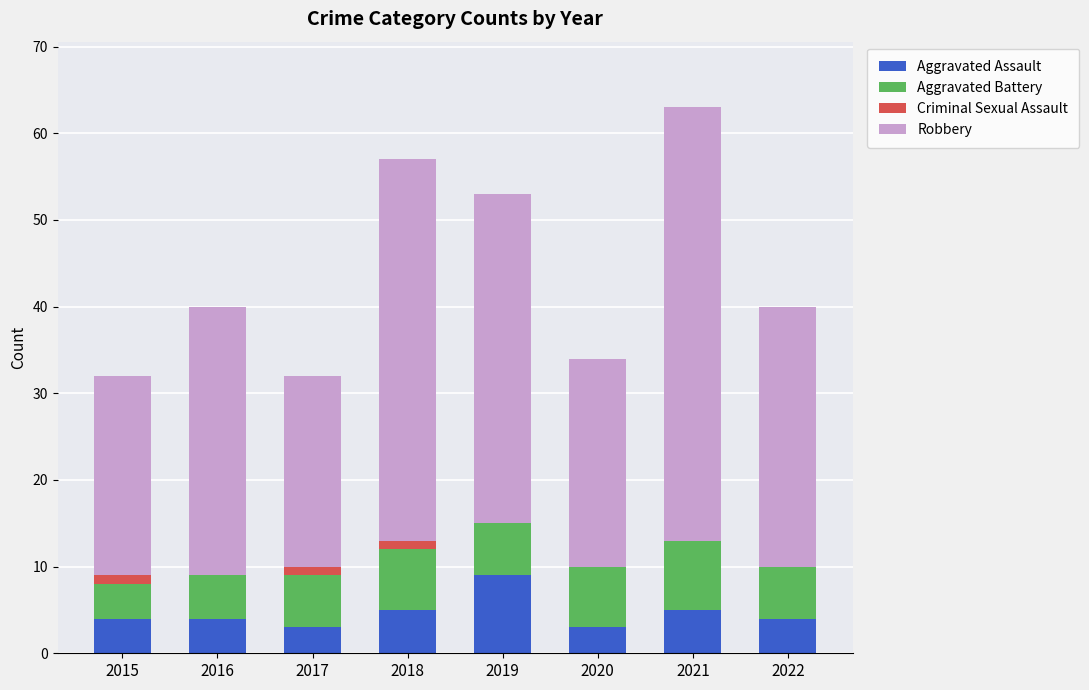

True or false: Aggravated Assault has a value of 4 at 2016.

True